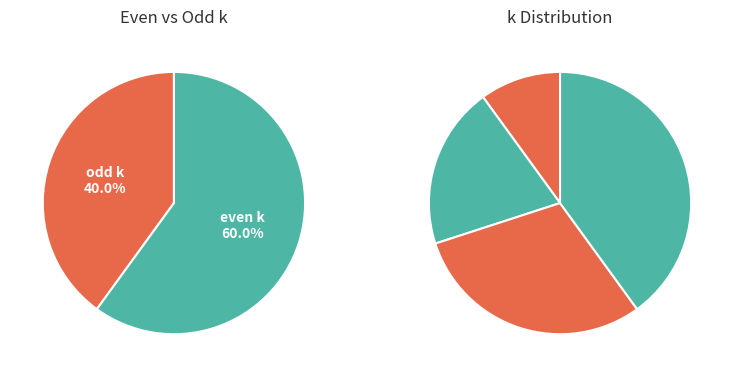

Which has a higher value, 2 or 0?

2